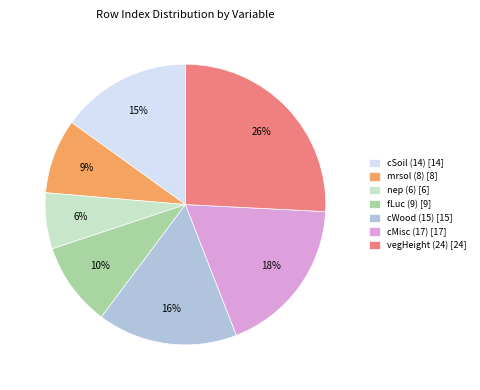

Count the number of slices in the pie.

7